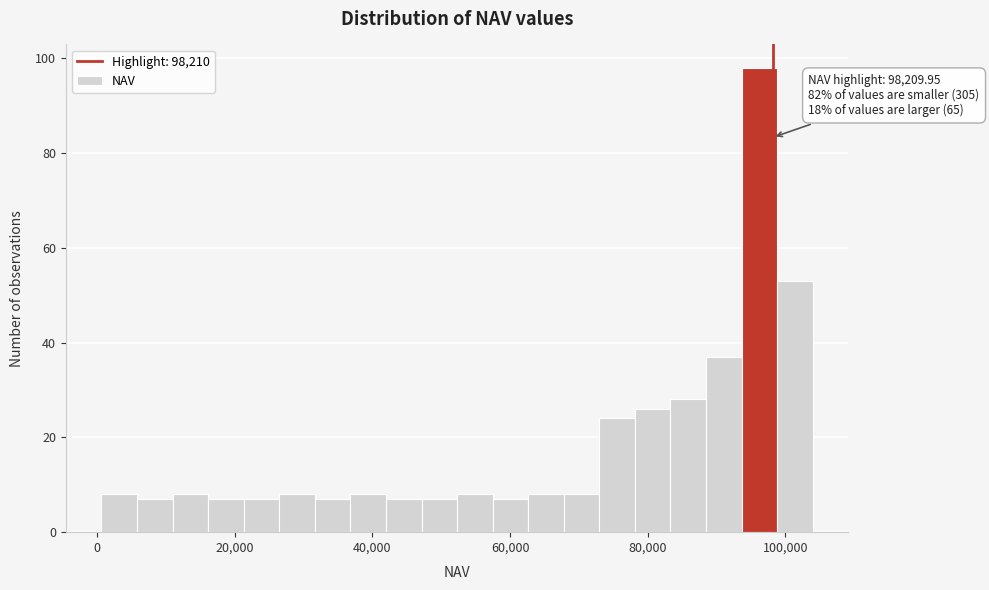

Read against the x-axis, roughly where is the centre of the tallest bar?

96000